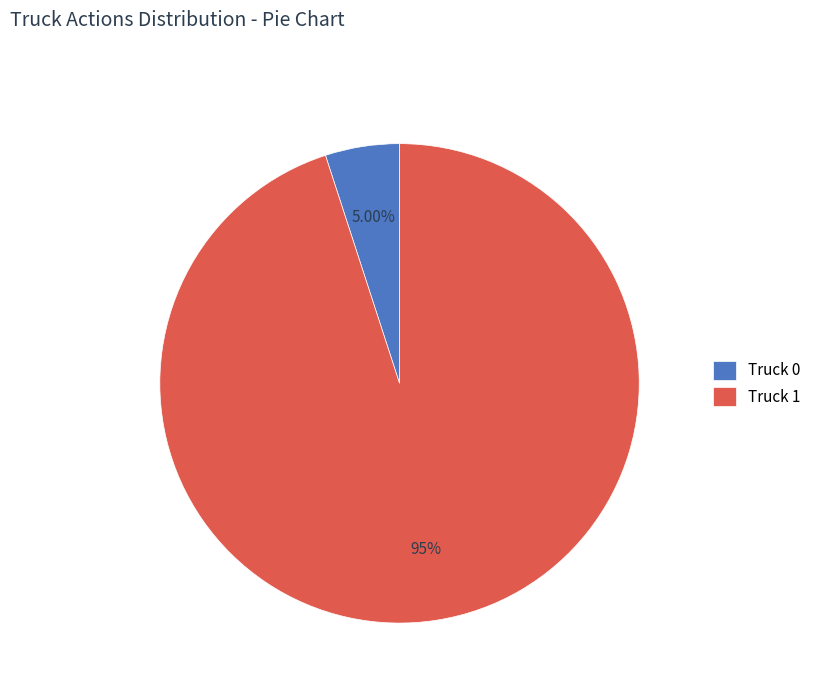

Approximately how many times larger is the value at Truck 0 compared to Truck 1?

0.1